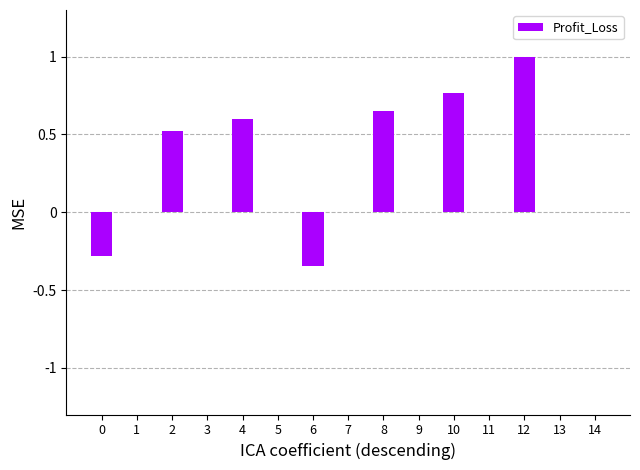

How many distinct data groups are displayed?

1